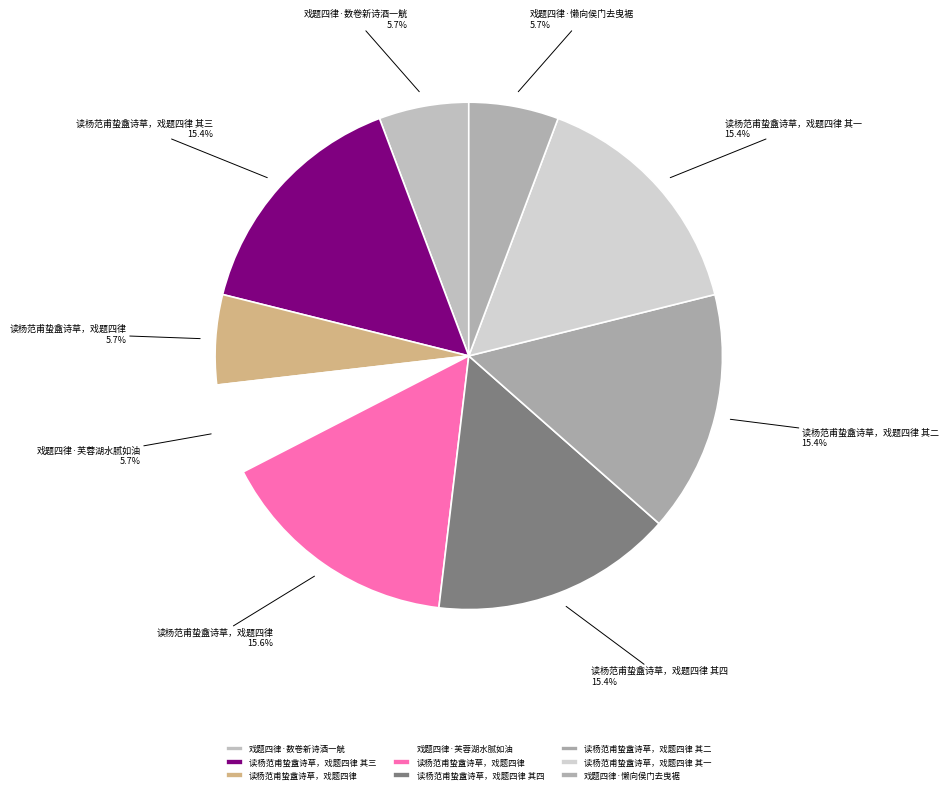

How many segments does this pie chart have?

9